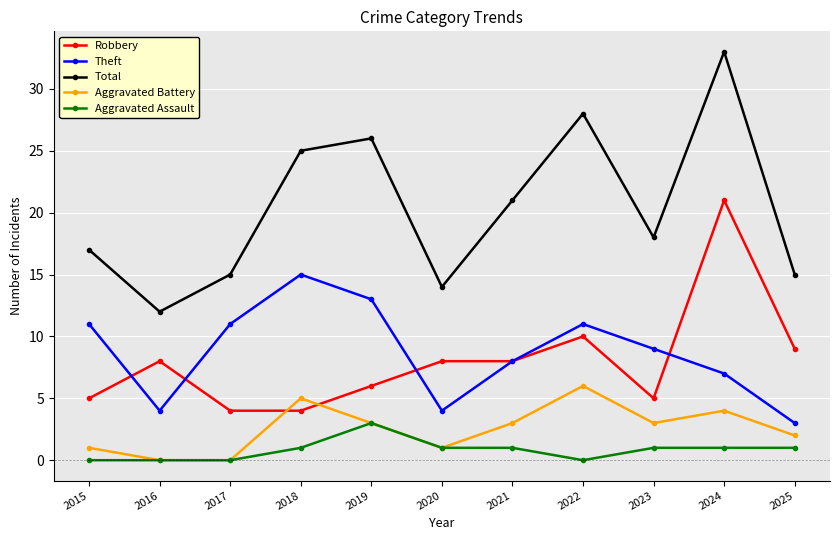

At which label does Total reach its peak?

2024